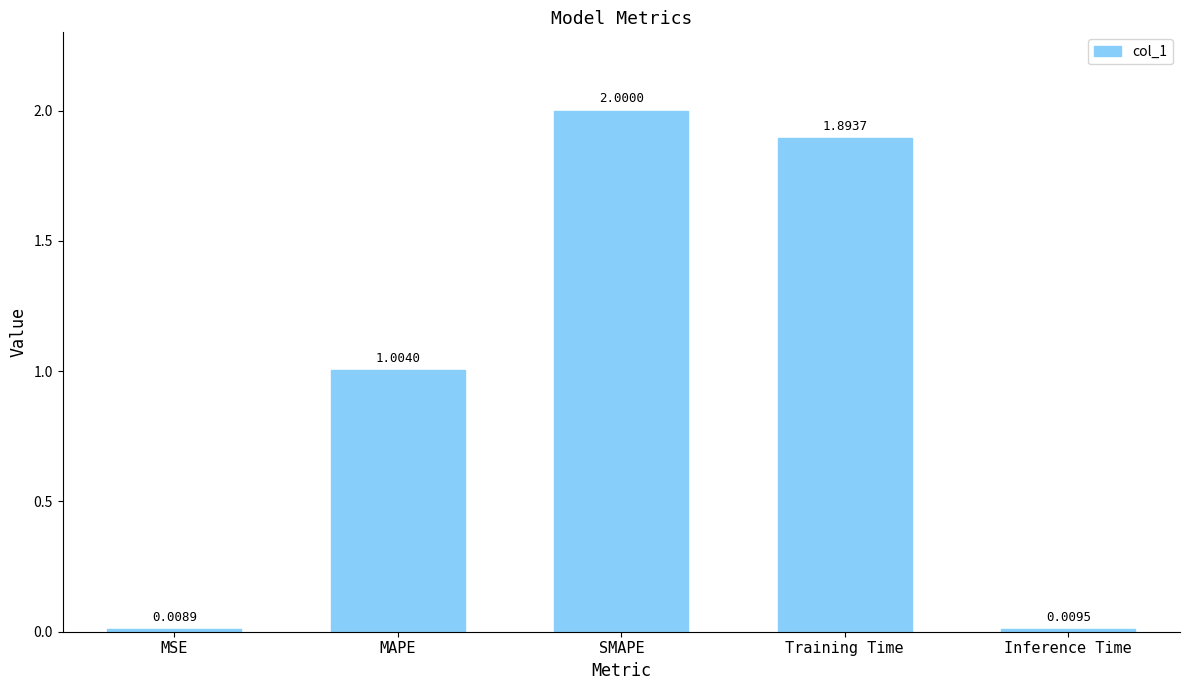

Rank the categories by value from highest to lowest.

SMAPE, Training Time, MAPE, Inference Time, MSE